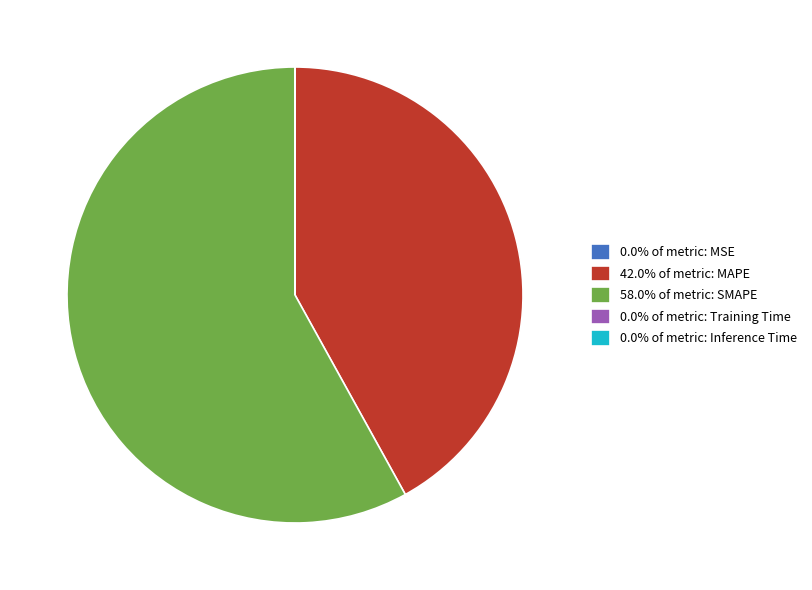

Does any single category account for the majority?

Yes